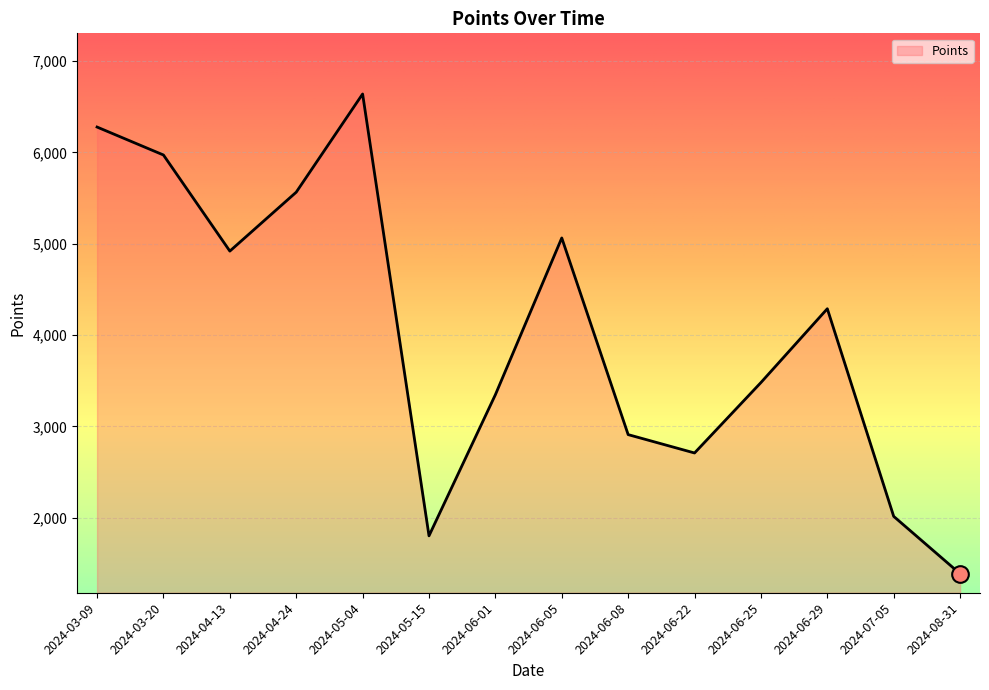

What is the difference between the second highest and second lowest values?

4475